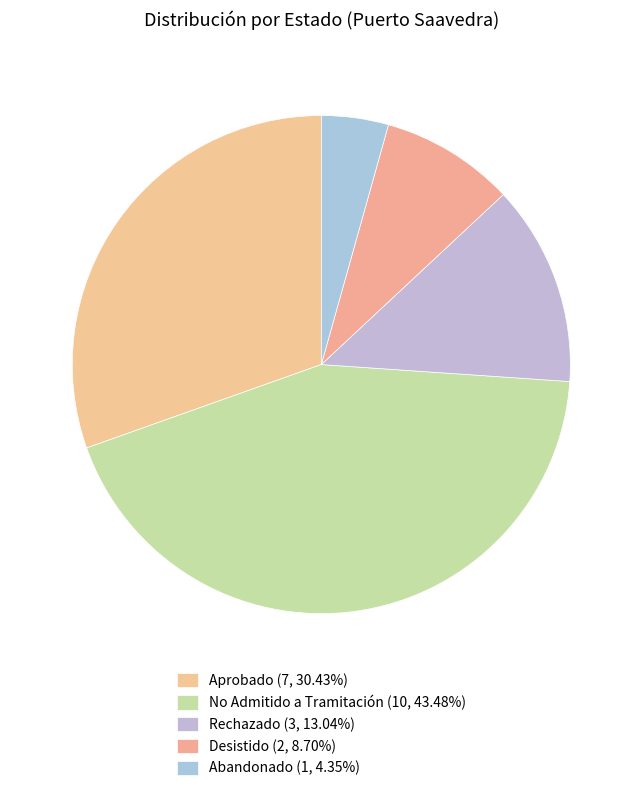

How many slices are in this pie chart?

5